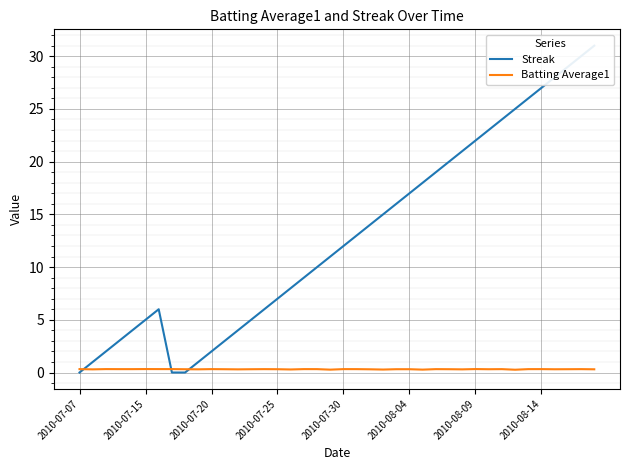

True or false: Batting Average1 has a value of 0.3 at 2010-07-07.

True